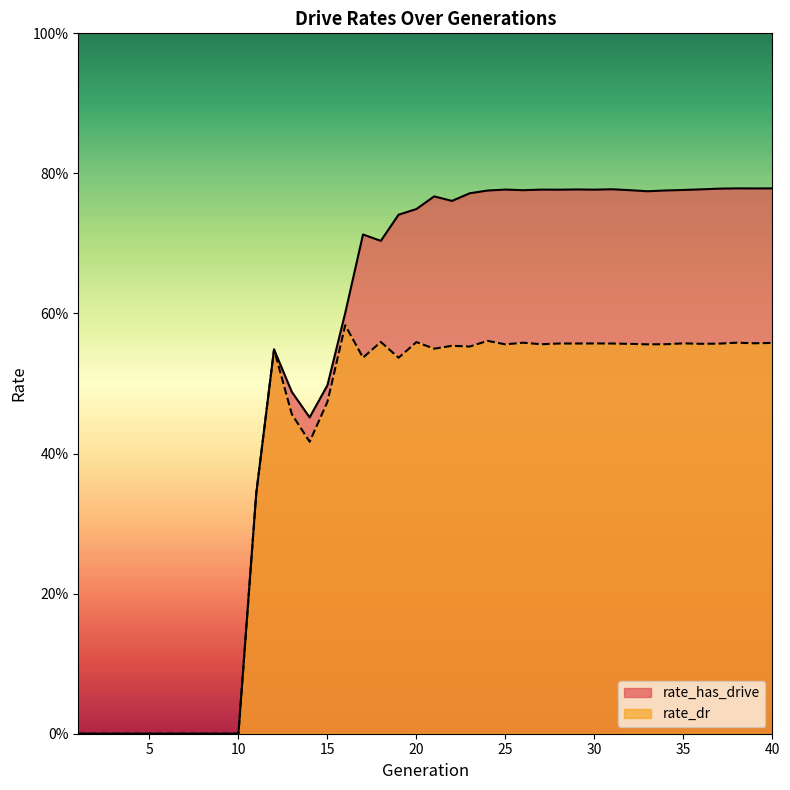

True or false: rate_dr and rate_has_drive cross at least once.

False